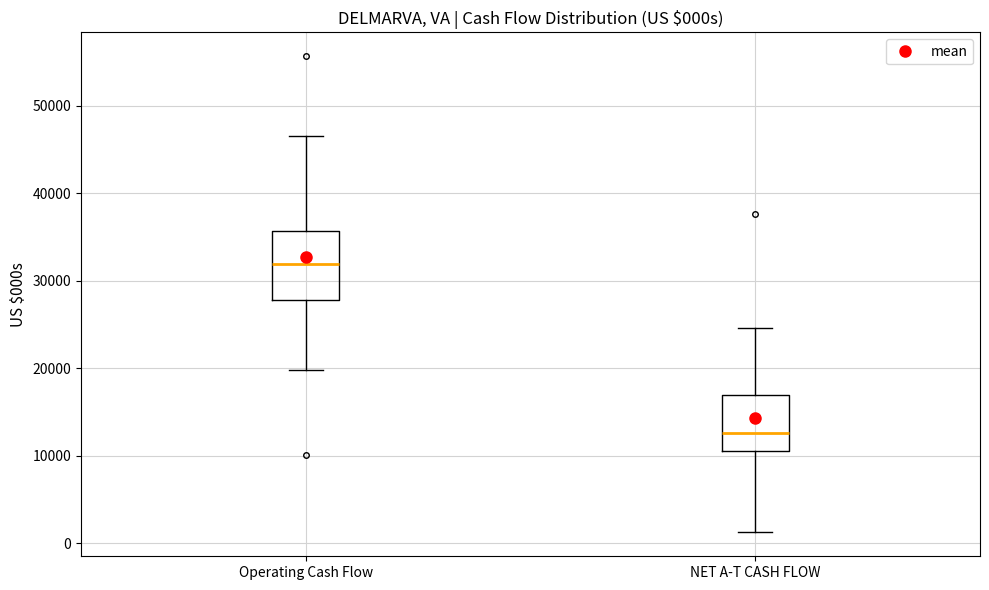

Reading left to right, transcribe this box plot: for each box, give where its median line is, the range the box spans, and where its two whiskers end, as read against the y-axis. The values are not printed on the chart, so give them approximately, as read against the axis.

Operating Cash Flow: median 32000, box 28000 to 36000, whiskers 20000 to 47000
NET A-T CASH FLOW: median 13000, box 11000 to 17000, whiskers 1000 to 25000